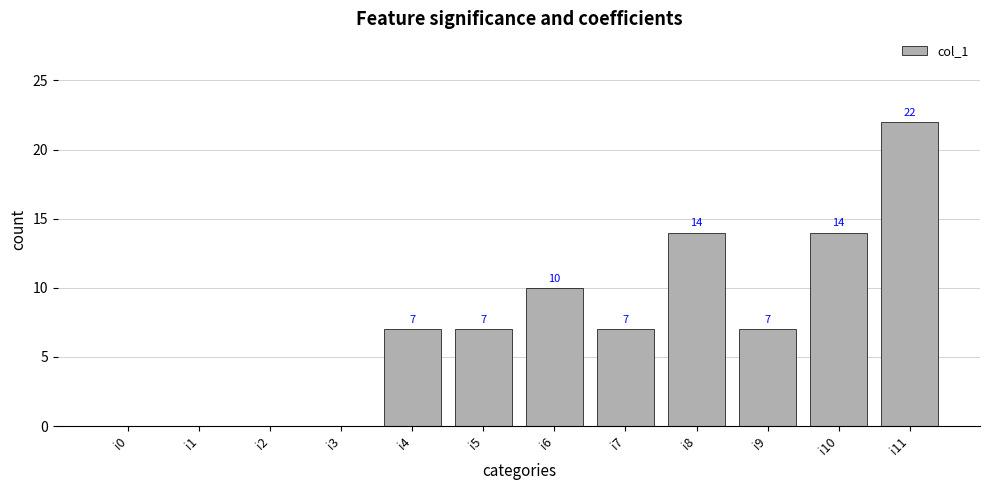

Approximately how many times larger is the value at i7 compared to i11?

0.3